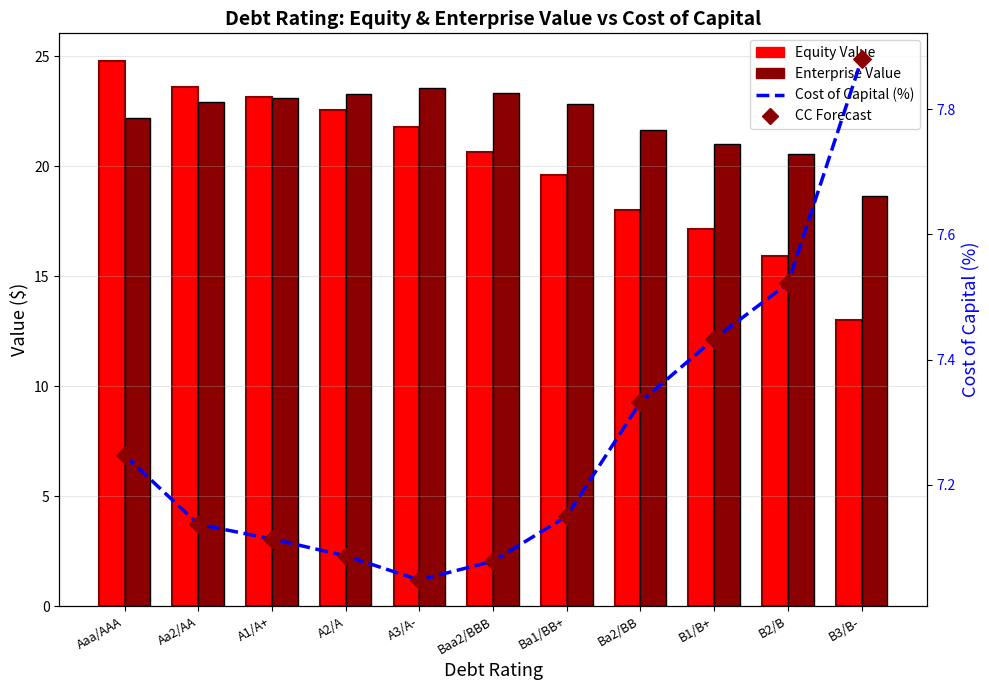

Which series contains the highest Y value?

Equity Value